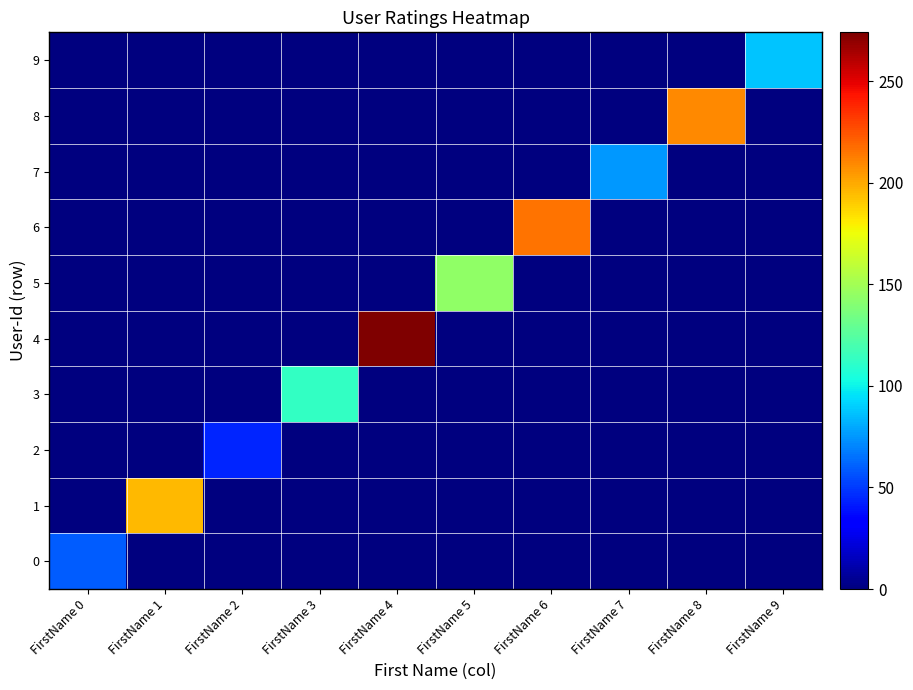

At how many categories does at least one series exceed 216?

1